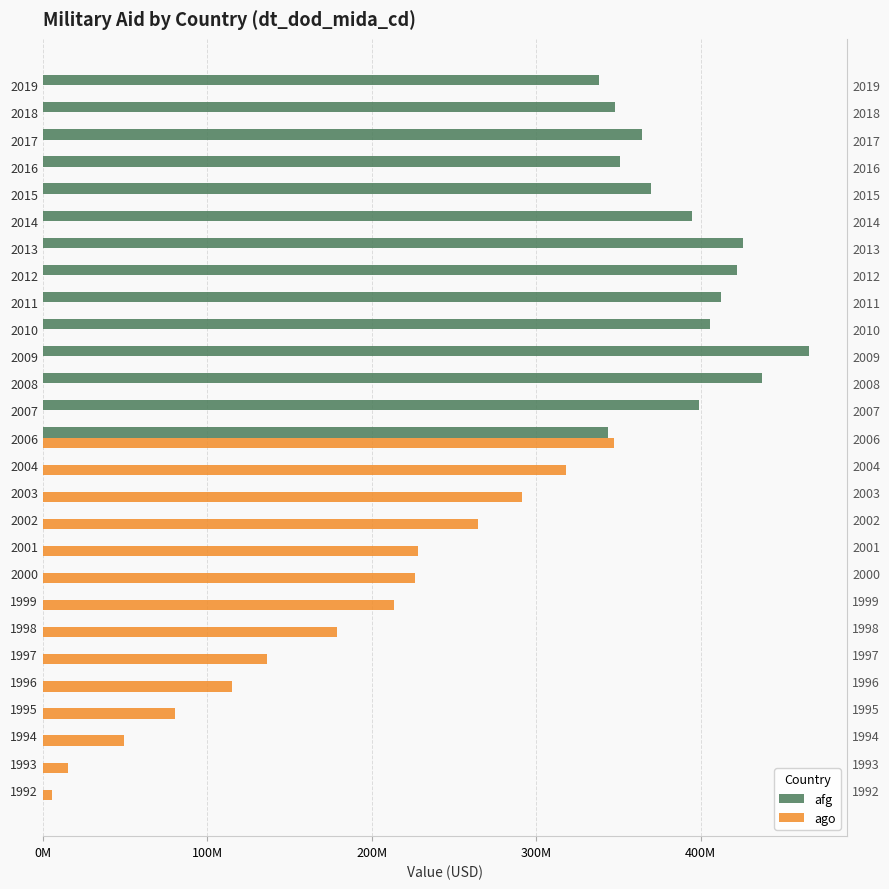

What is the highest value of the afg series?

465822000